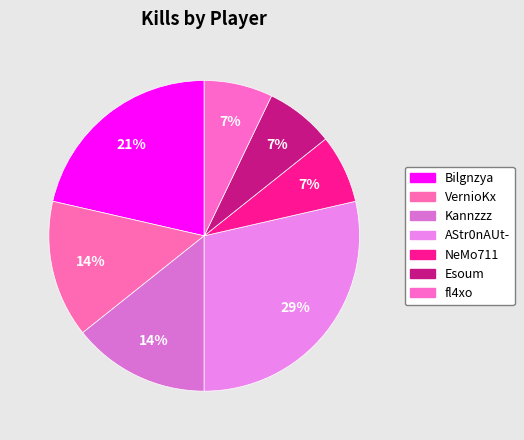

The VernioKx slice represents 14% of the pie. True or false?

True